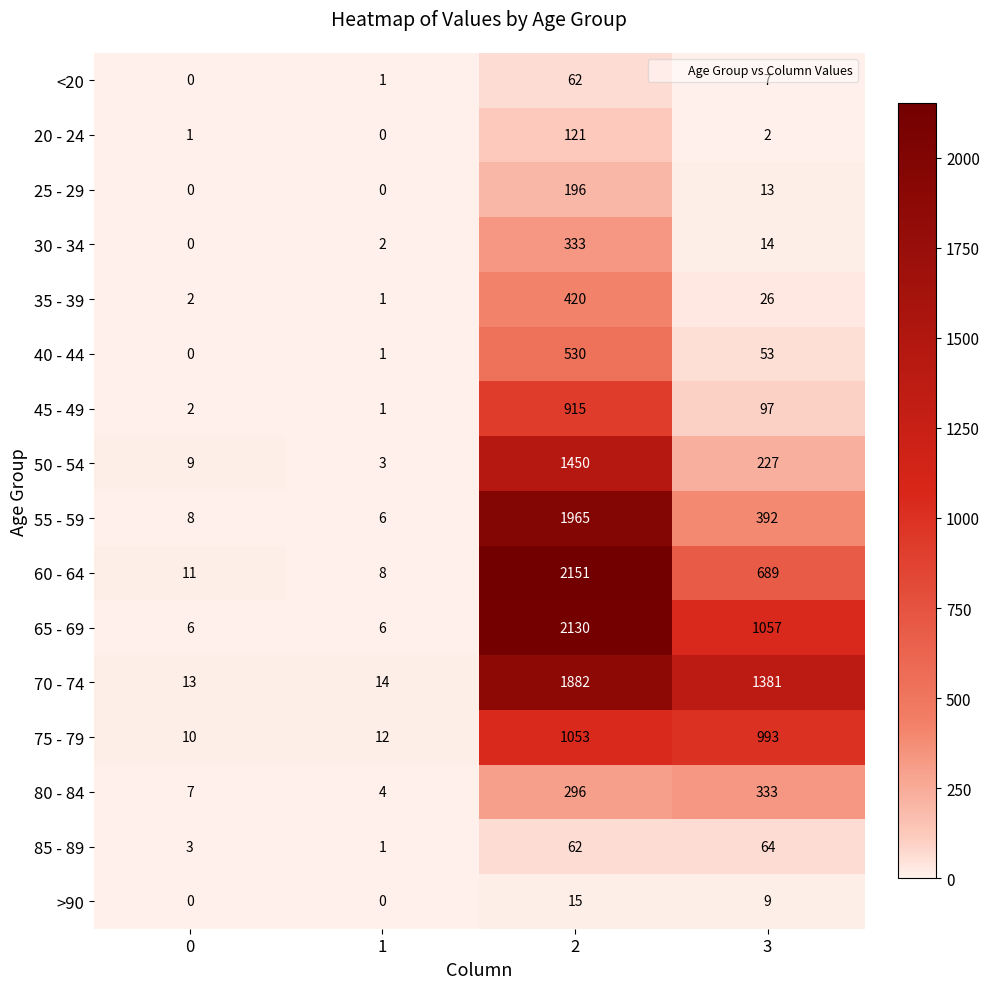

What is the spread (max minus min) of values at 0?

13